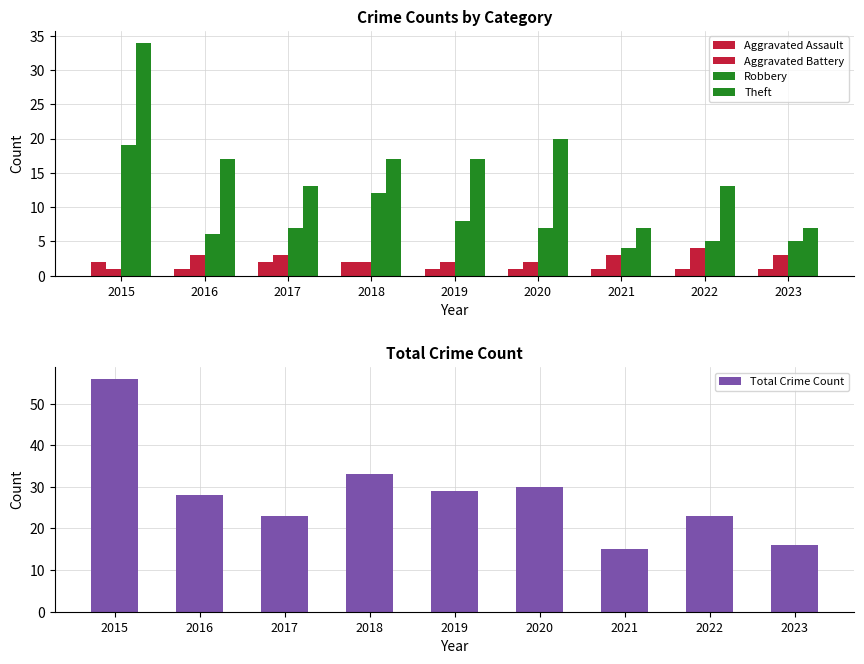

Rank the series at 2023 from highest to lowest value.

Total Crime Count, Theft, Robbery, Aggravated Battery, Aggravated Assault